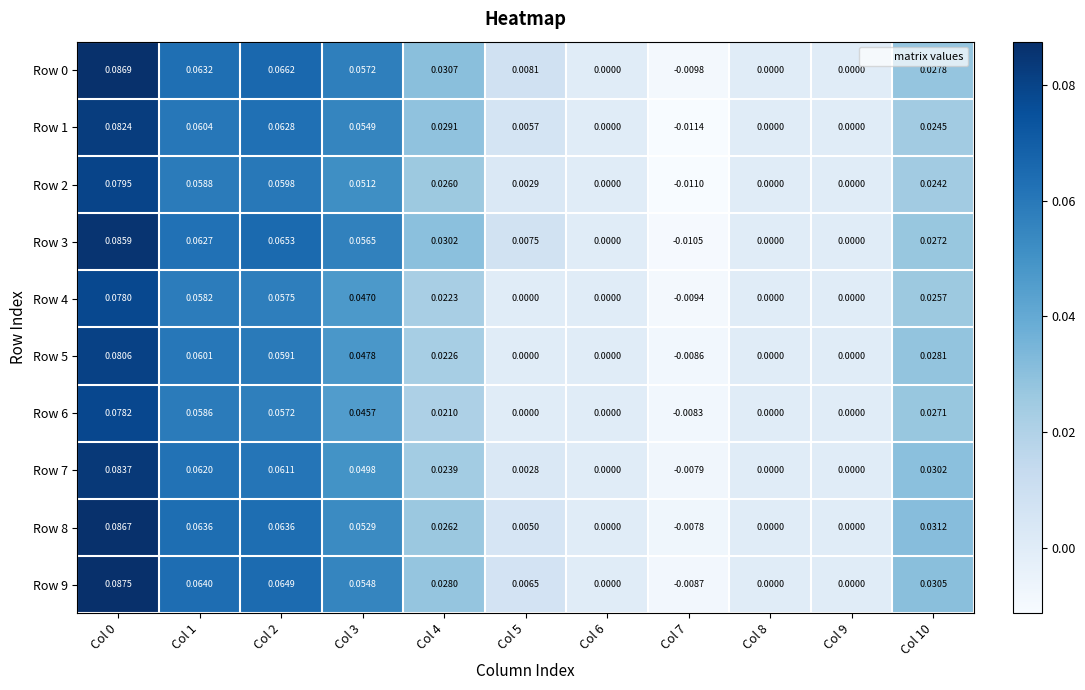

Is the value of Row 2 at Col 9 greater than the value of Row 3 at Col 0?

No